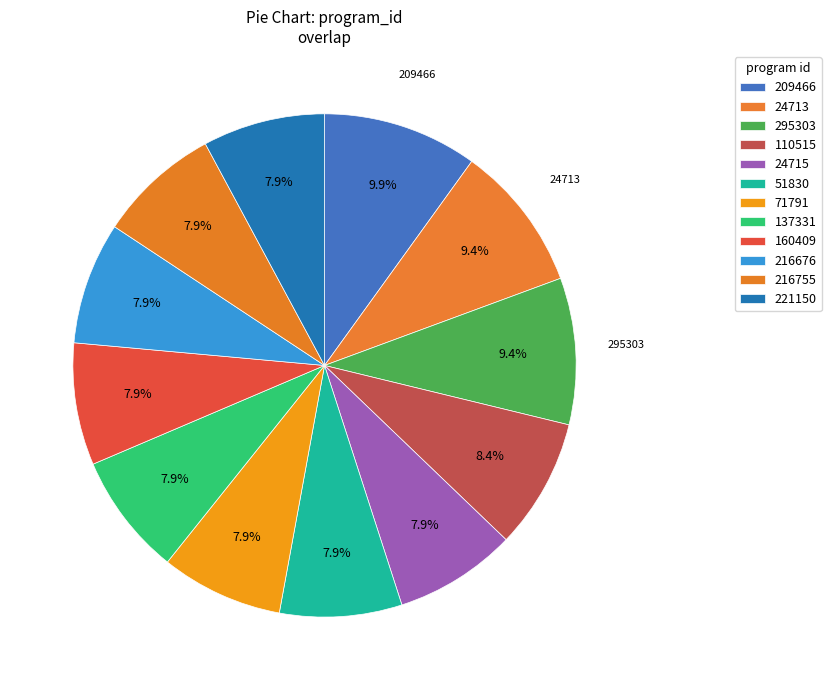

How many slices are in this pie chart?

12